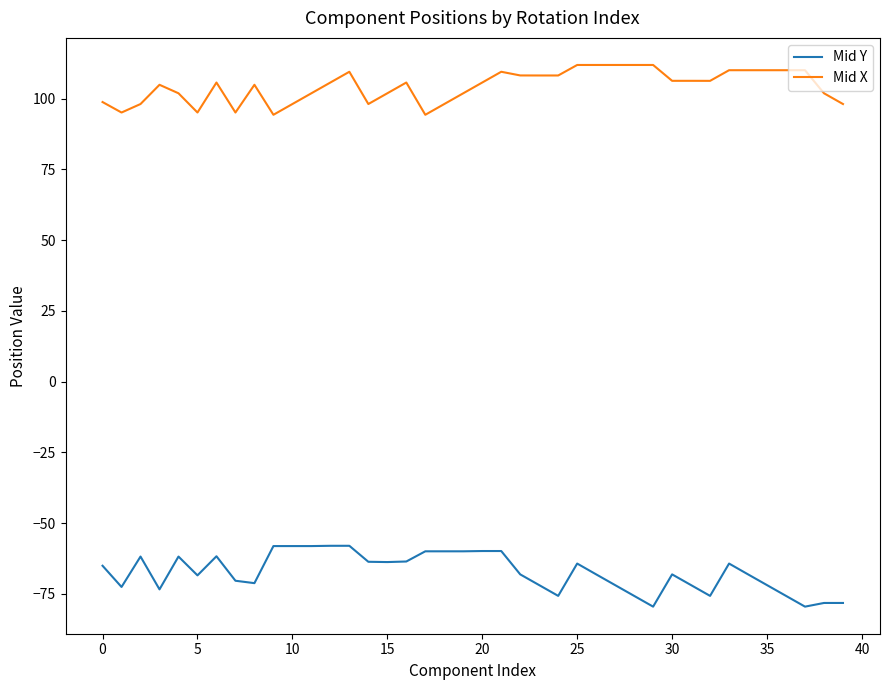

Rank the series by their maximum value, from highest to lowest.

Mid X, Mid Y